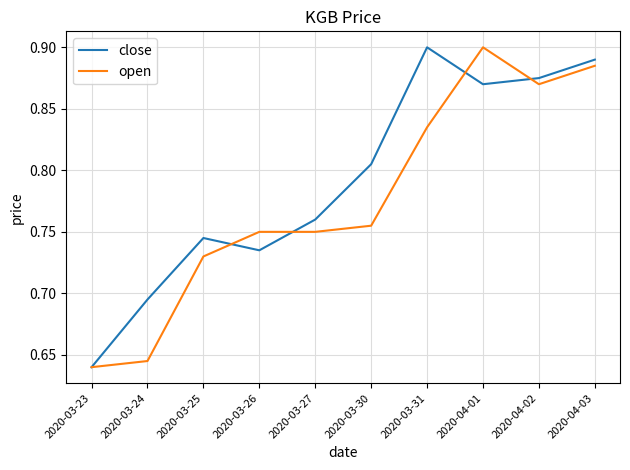

What position from the right is 2020-03-31?

4